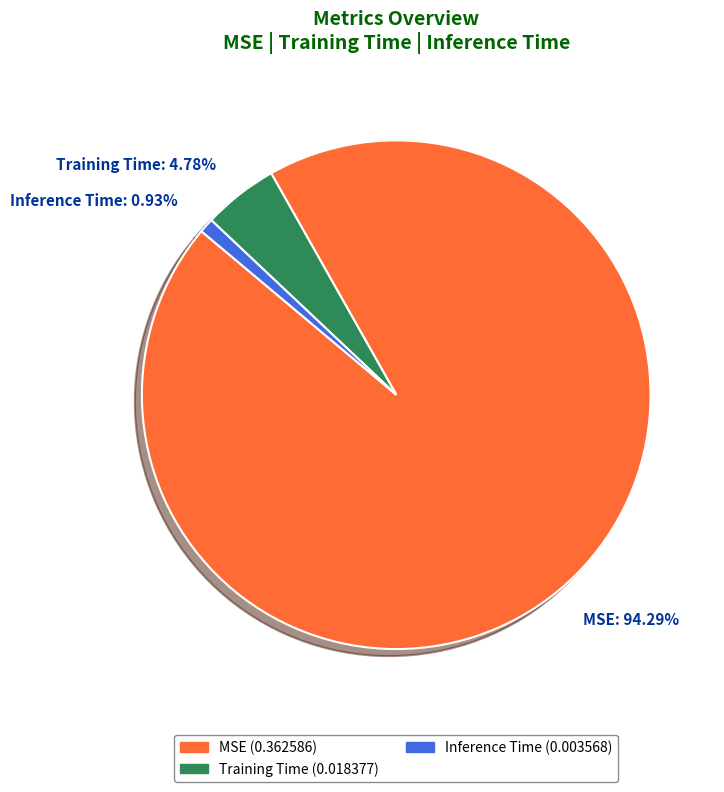

True or false: MSE accounts for 94% of the total.

True